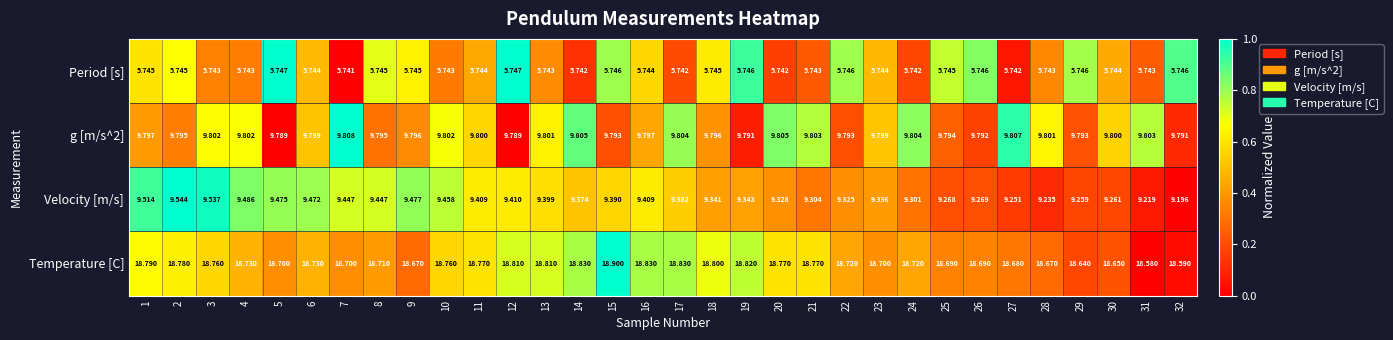

Between 6 and 30, which series saw the biggest shift?

Velocity [m/s]